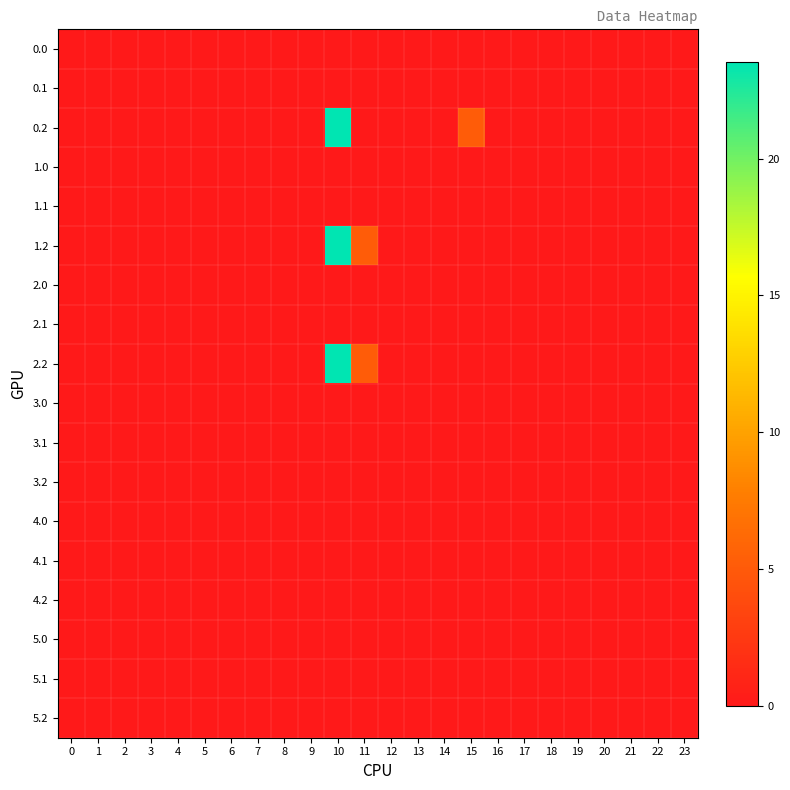

At which category is the sum across all series the highest?

10